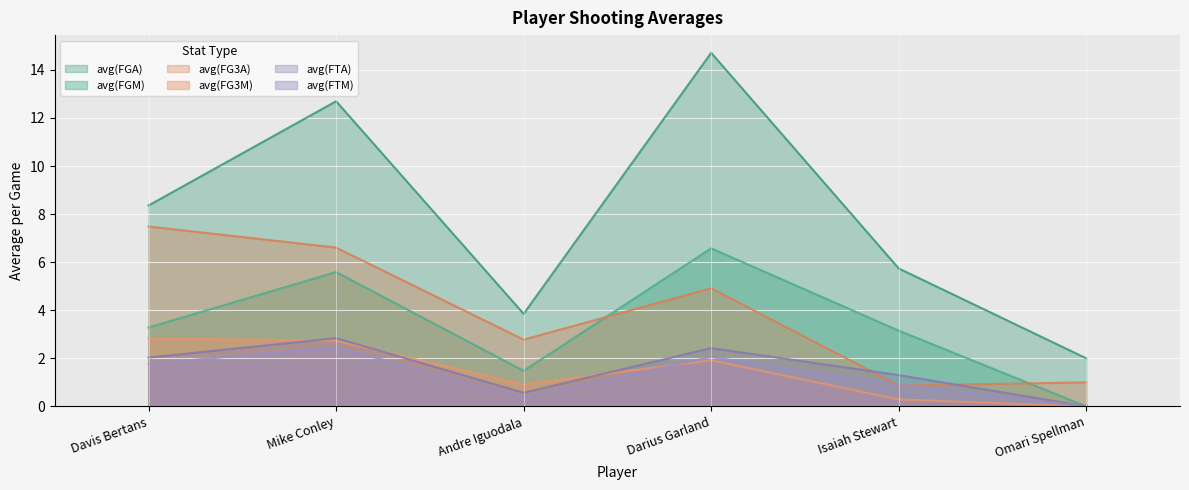

Reading left to right, extract all data points from this chart.

avg(FGM): Davis Bertans=3.3	Mike Conley=5.6	Andre Iguodala=1.5	Darius Garland=6.6	Isaiah Stewart=3.2	Omari Spellman=0.0
avg(FGA): Davis Bertans=8.4	Mike Conley=12.7	Andre Iguodala=3.9	Darius Garland=14.7	Isaiah Stewart=5.7	Omari Spellman=2.0
avg(FG3M): Davis Bertans=2.8	Mike Conley=2.7	Andre Iguodala=0.9	Darius Garland=1.9	Isaiah Stewart=0.3	Omari Spellman=0.0
avg(FG3A): Davis Bertans=7.5	Mike Conley=6.6	Andre Iguodala=2.8	Darius Garland=4.9	Isaiah Stewart=0.9	Omari Spellman=1.0
avg(FTM): Davis Bertans=1.8	Mike Conley=2.5	Andre Iguodala=0.4	Darius Garland=2.1	Isaiah Stewart=0.9	Omari Spellman=0.0
avg(FTA): Davis Bertans=2.0	Mike Conley=2.8	Andre Iguodala=0.6	Darius Garland=2.4	Isaiah Stewart=1.3	Omari Spellman=0.0